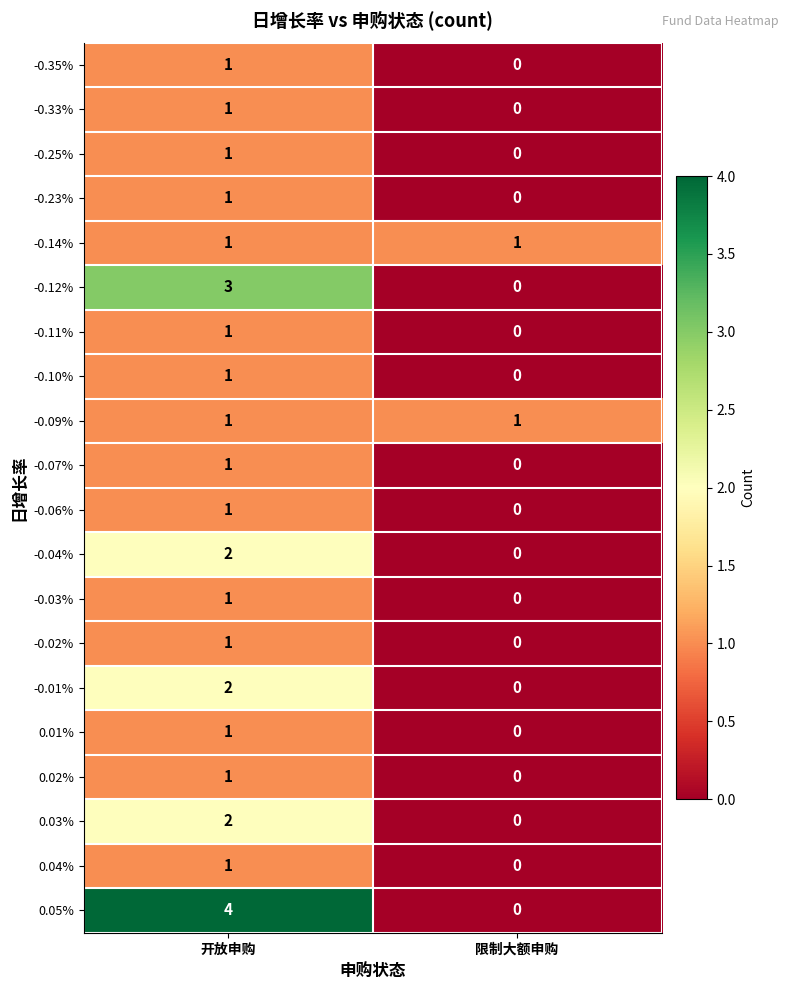

What is the sum of the 0.05% values at 限制大额申购 and 开放申购?

4